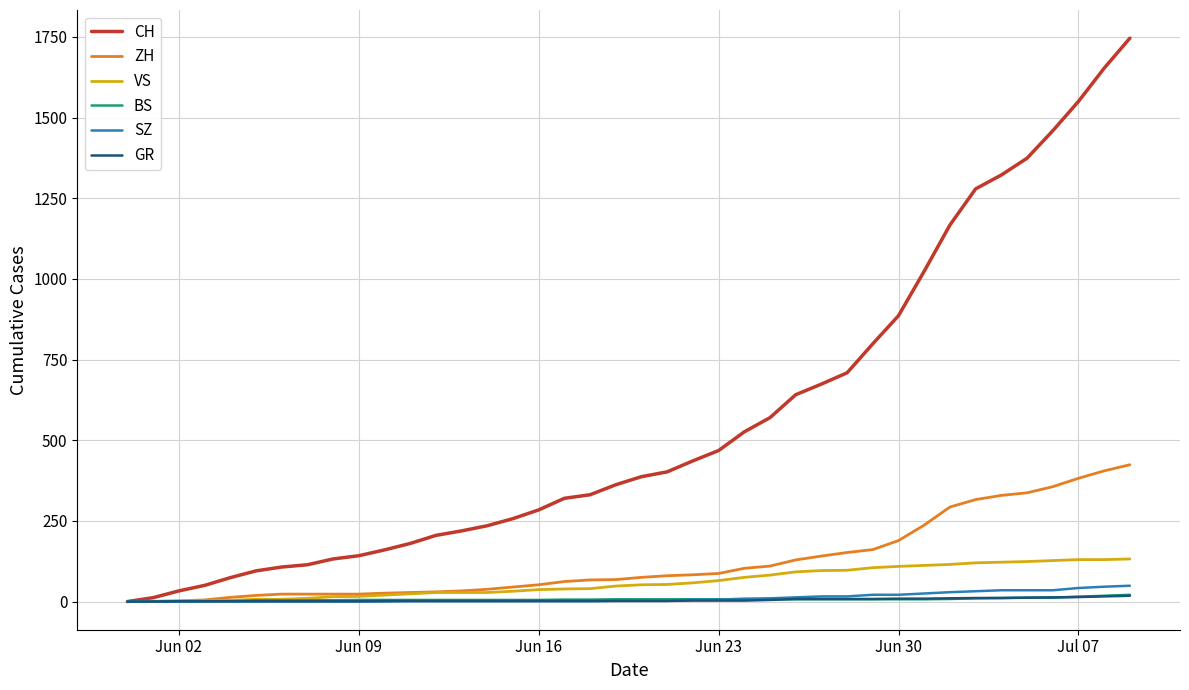

What is the maximum value for ZH?

424